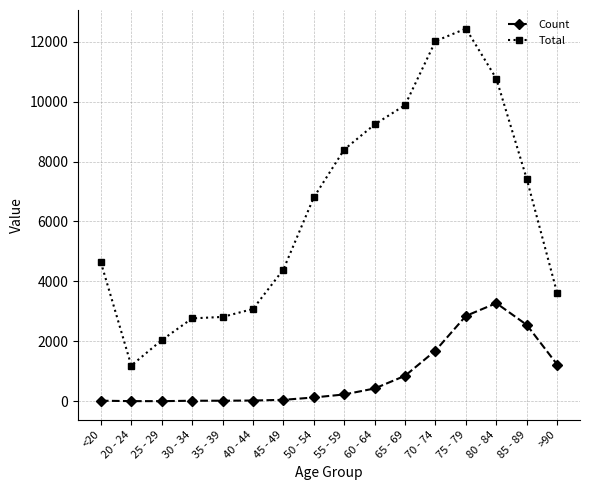

What position from the left is <20?

1